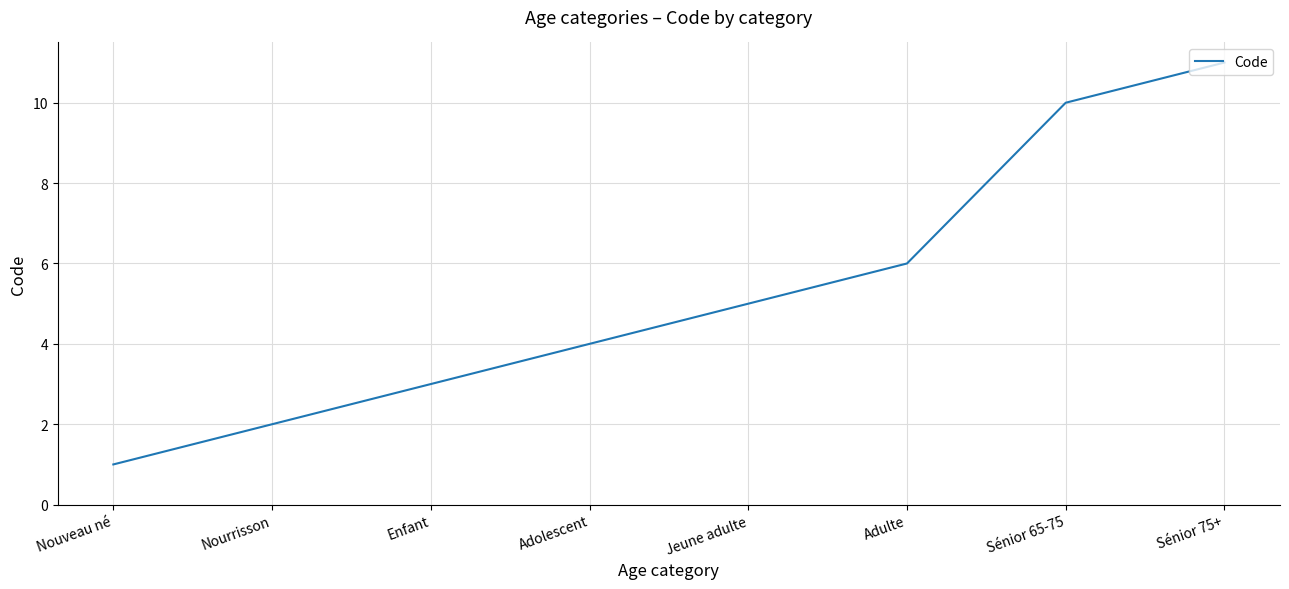

What position from the right is Sénior 75+?

1